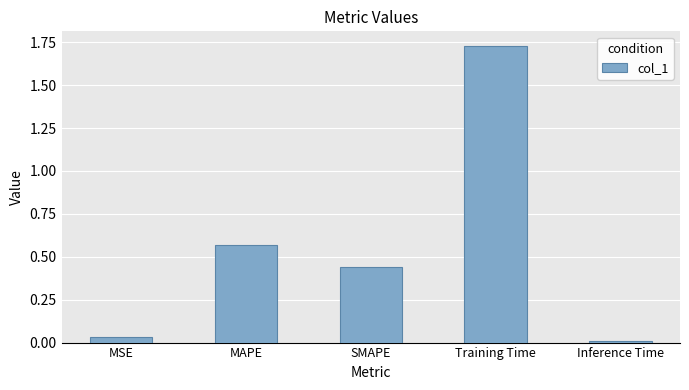

How many bars are there in total?

5